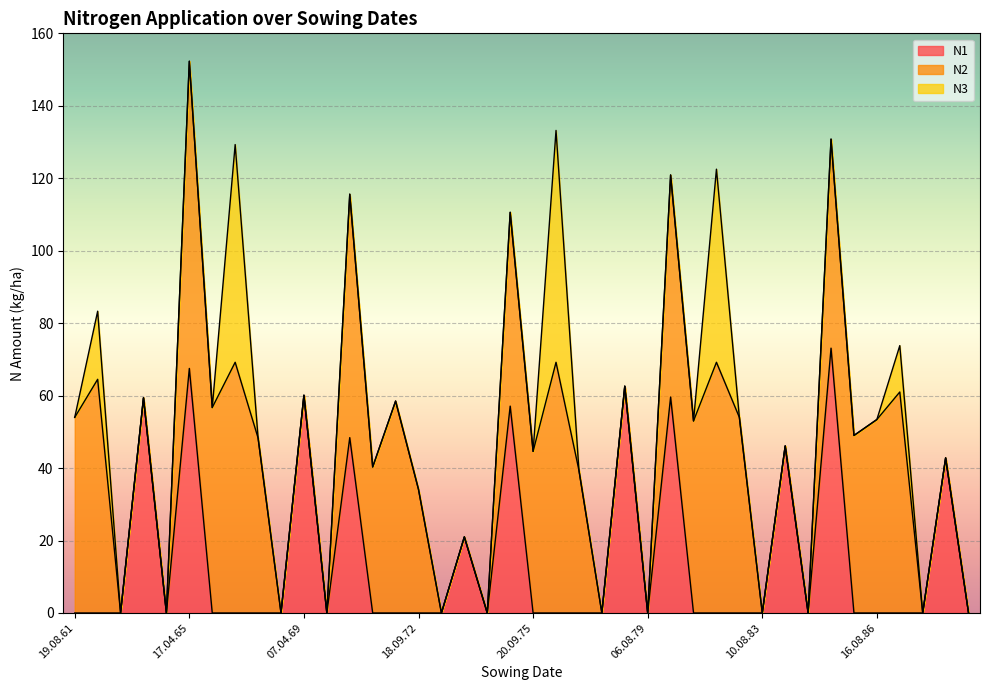

Reading right to left, extract all data points from this chart.

N1: 06.08.89=0.0	27.03.89=42.8	07.08.88=0.0	21.09.87=0.0	16.08.86=0.0	20.09.85=0.0	05.04.85=73.1	16.08.84=0.0	10.04.84=46.1	10.08.83=0.0	26.09.82=0.0	13.08.81=0.0	20.09.80=0.0	16.04.80=59.6	06.08.79=0.0	14.04.79=62.6	06.08.78=0.0	24.09.77=0.0	10.08.76=0.0	20.09.75=0.0	06.04.75=57.1	06.08.74=0.0	20.03.74=21.0	06.08.73=0.0	18.09.72=0.0	14.08.71=0.0	20.09.70=0.0	25.04.70=48.4	06.08.69=0.0	07.04.69=60.1	06.08.68=0.0	23.09.67=0.0	11.08.66=0.0	20.09.65=0.0	17.04.65=67.5	06.08.64=0.0	18.04.64=59.4	19.08.63=0.0	18.09.62=0.0	19.08.61=0.0
N2: 06.08.89=0.0	27.03.89=0.0	07.08.88=0.0	21.09.87=61.0	16.08.86=53.4	20.09.85=49.0	05.04.85=57.7	16.08.84=0.0	10.04.84=0.0	10.08.83=0.0	26.09.82=54.0	13.08.81=69.2	20.09.80=53.0	16.04.80=61.3	06.08.79=0.0	14.04.79=0.0	06.08.78=0.0	24.09.77=39.4	10.08.76=69.2	20.09.75=44.6	06.04.75=53.5	06.08.74=0.0	20.03.74=0.0	06.08.73=0.0	18.09.72=34.1	14.08.71=58.5	20.09.70=40.3	25.04.70=67.2	06.08.69=0.0	07.04.69=0.0	06.08.68=0.0	23.09.67=48.3	11.08.66=69.2	20.09.65=56.7	17.04.65=84.8	06.08.64=0.0	18.04.64=0.0	19.08.63=0.0	18.09.62=64.5	19.08.61=54.0
N3: 06.08.89=0.0	27.03.89=0.0	07.08.88=0.0	21.09.87=12.8	16.08.86=0.0	20.09.85=0.0	05.04.85=0.0	16.08.84=0.0	10.04.84=0.0	10.08.83=0.0	26.09.82=0.0	13.08.81=53.3	20.09.80=0.0	16.04.80=0.0	06.08.79=0.0	14.04.79=0.0	06.08.78=0.0	24.09.77=0.0	10.08.76=64.0	20.09.75=0.0	06.04.75=0.0	06.08.74=0.0	20.03.74=0.0	06.08.73=0.0	18.09.72=0.0	14.08.71=0.0	20.09.70=0.0	25.04.70=0.0	06.08.69=0.0	07.04.69=0.0	06.08.68=0.0	23.09.67=0.0	11.08.66=60.1	20.09.65=0.0	17.04.65=0.0	06.08.64=0.0	18.04.64=0.0	19.08.63=0.0	18.09.62=18.8	19.08.61=0.0